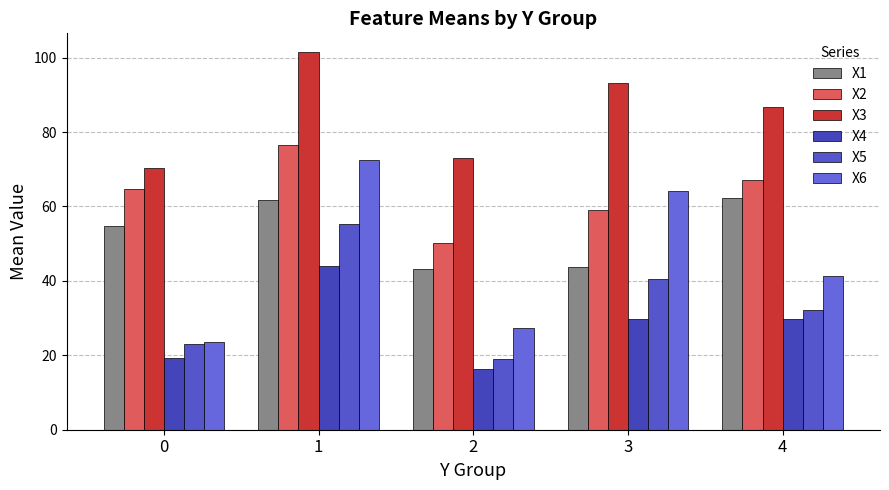

At which label is X4 closest to 30?

3